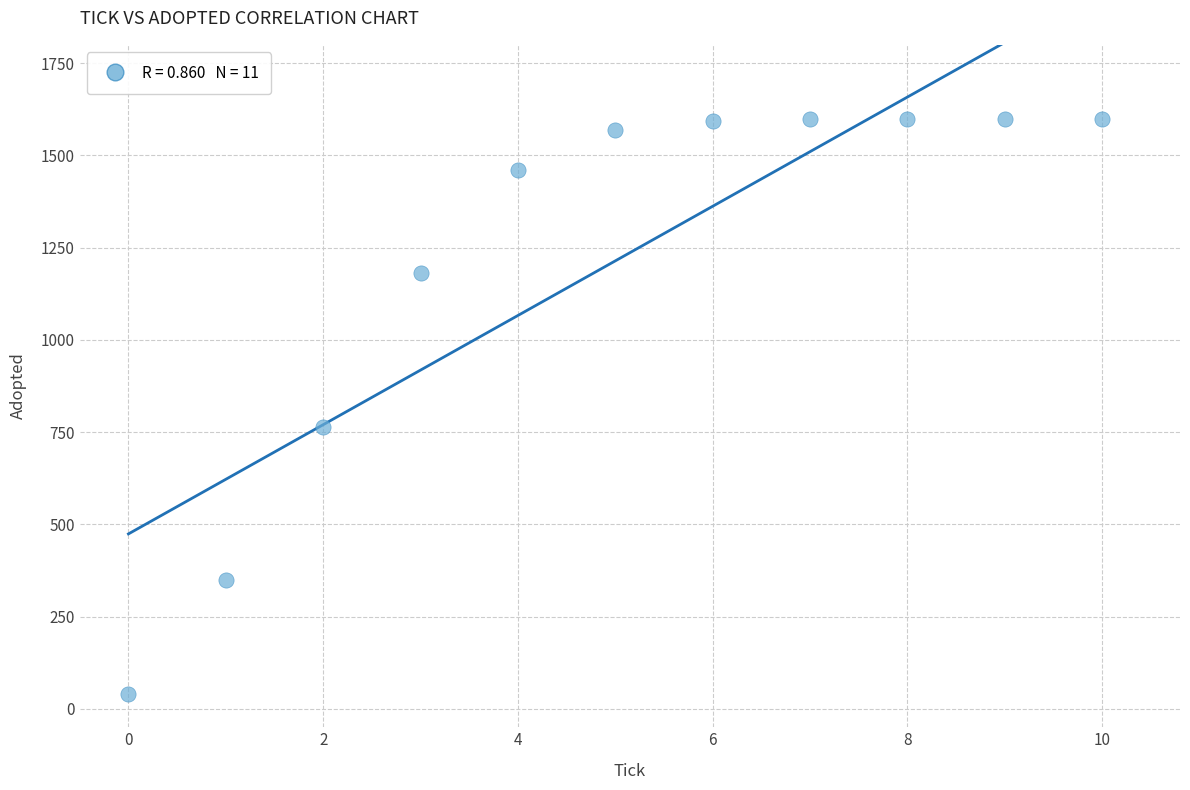

What Y value in the scatter plot is closest to 820?

764